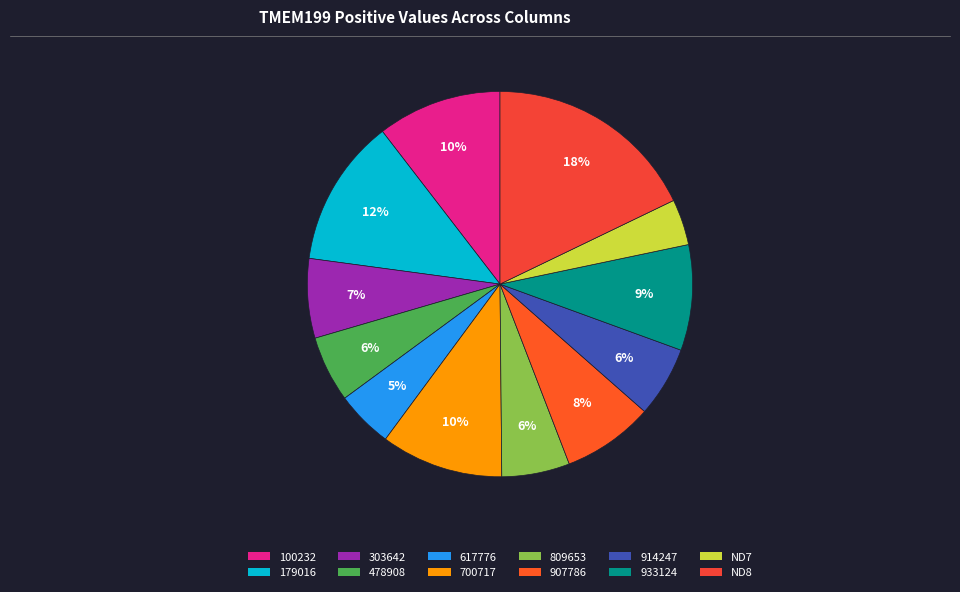

Is there any slice that represents more than half of the pie?

No